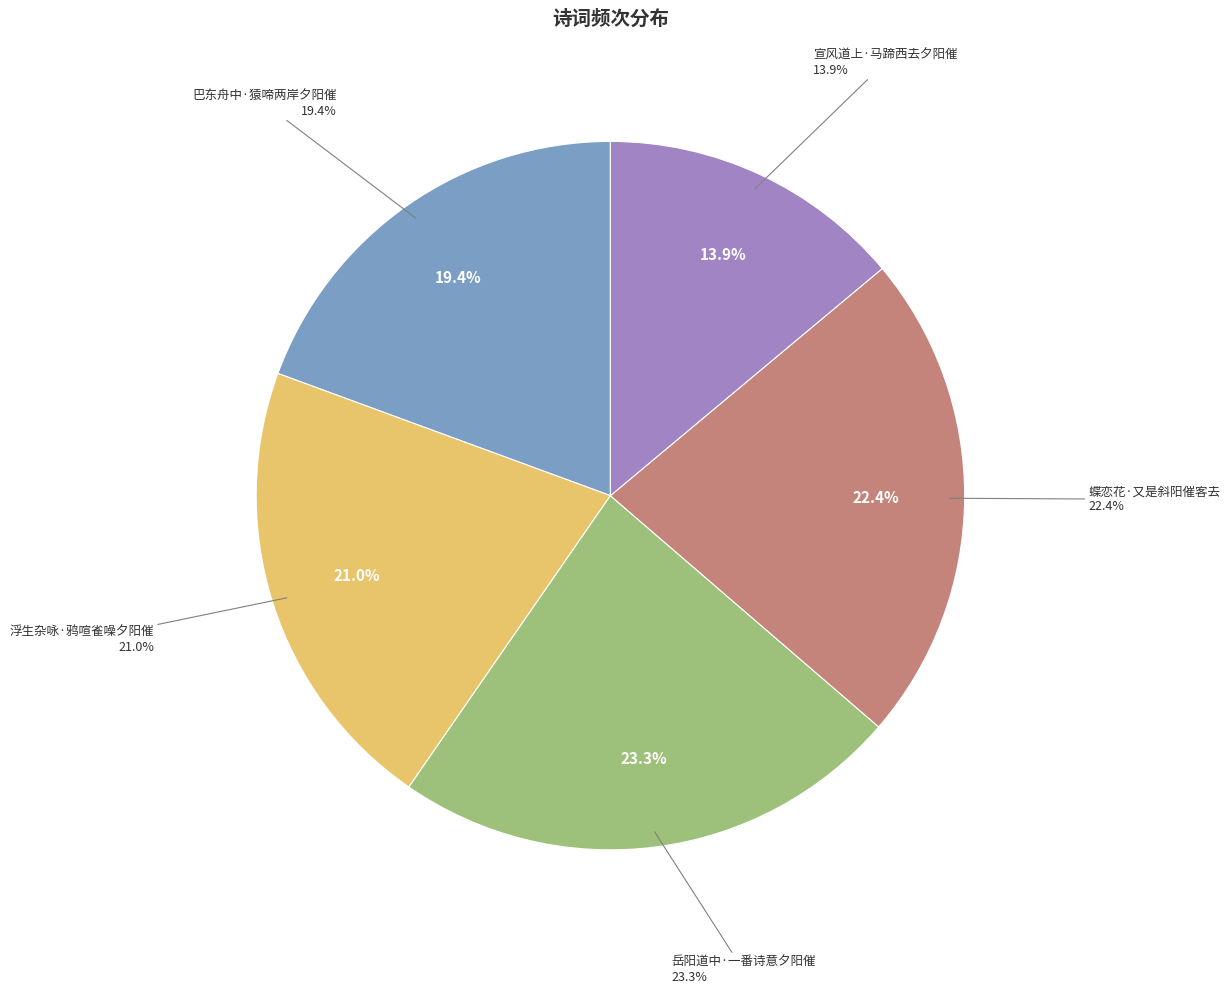

Does 浮生杂咏·鸦喧雀噪夕阳催 account for over 50% of the chart?

No